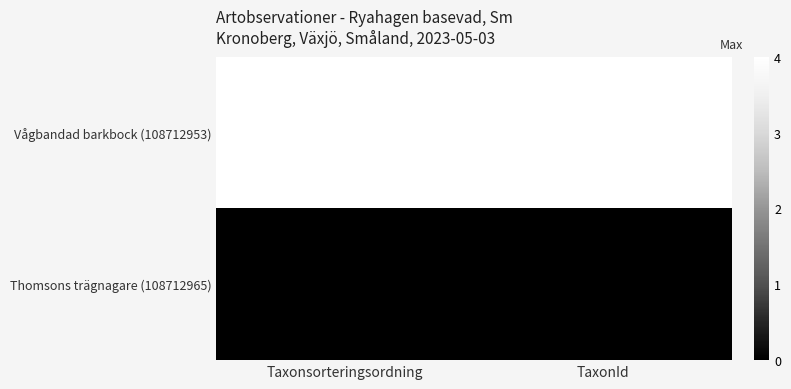

Which series has the largest total across all categories?

Vågbandad barkbock (108712953)